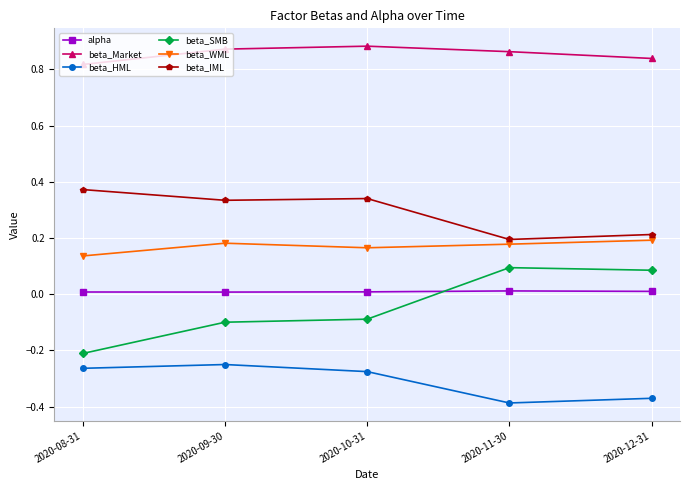

The beta_WML series shows 0.0 at 2020-12-31. True or false?

False